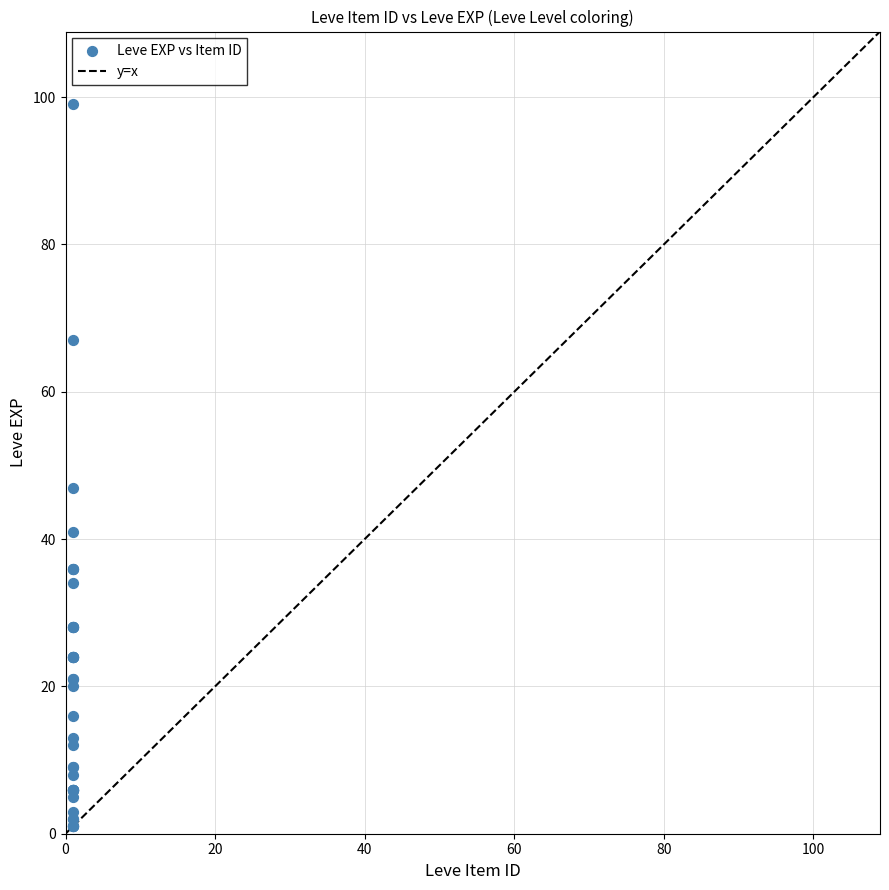

What Y value in the scatter plot is closest to 50?

47